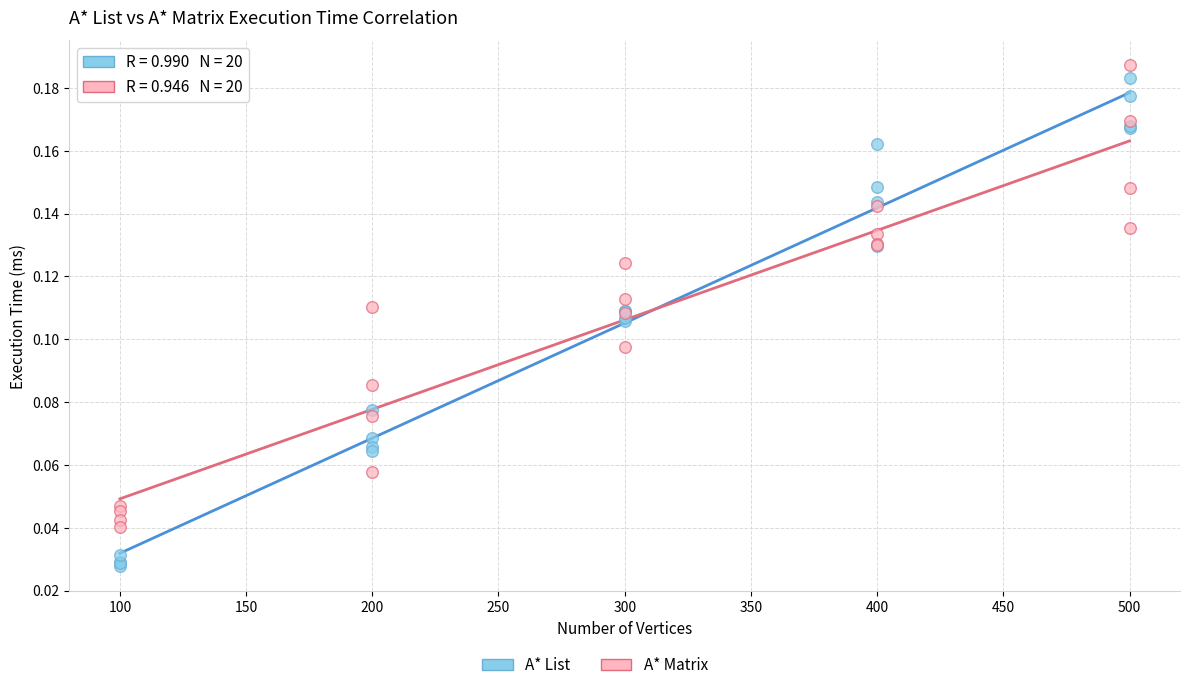

Which series contains the lowest Y value?

A* List